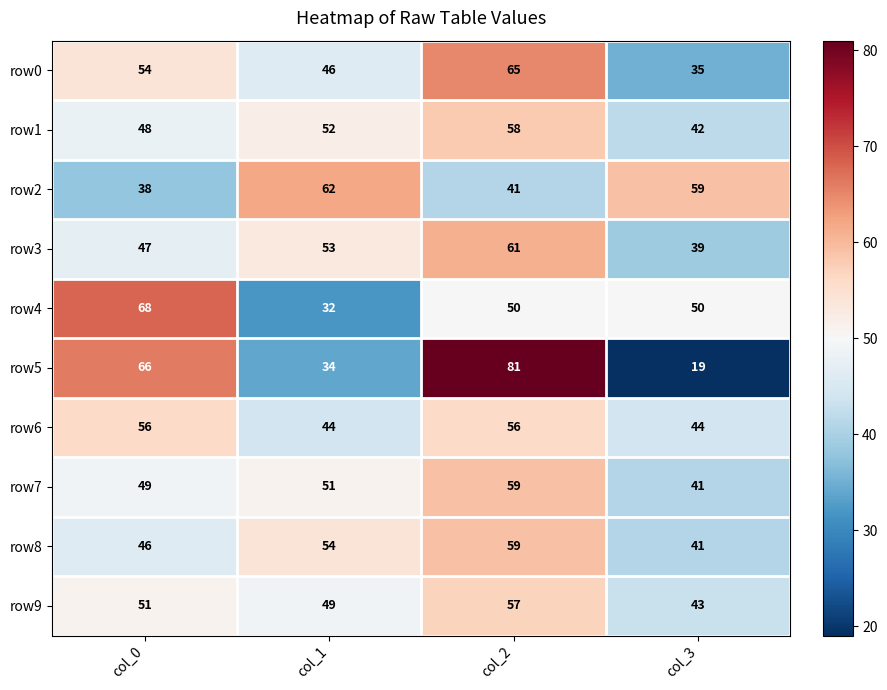

What is the difference between the maximum and minimum values in the row9 series?

14